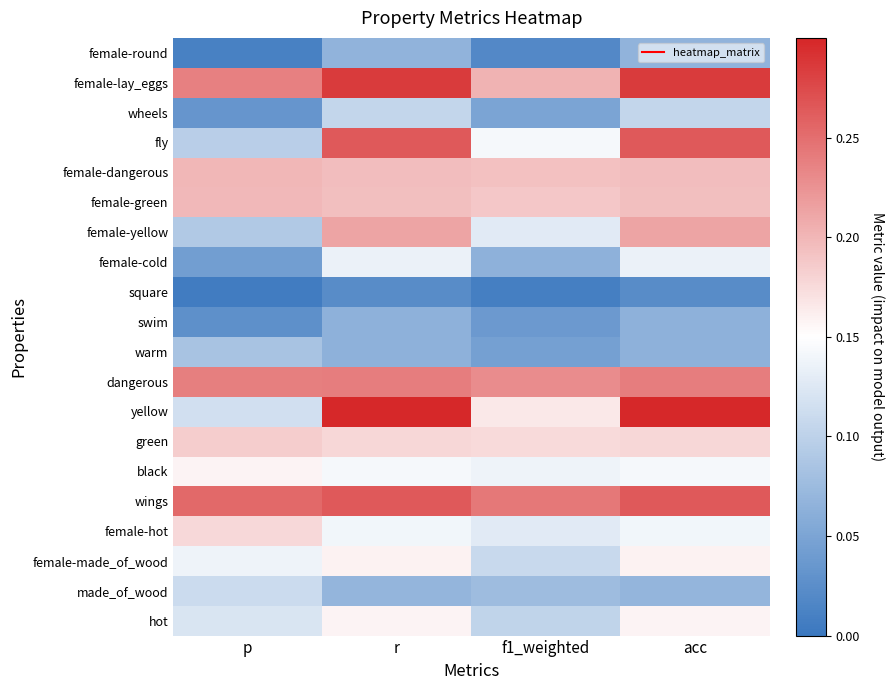

Rank the series by their maximum value, from lowest to highest.

square, swim, female-round, warm, wheels, made_of_wood, female-cold, black, hot, female-made_of_wood, female-hot, green, female-green, female-dangerous, female-yellow, dangerous, fly, wings, female-lay_eggs, yellow